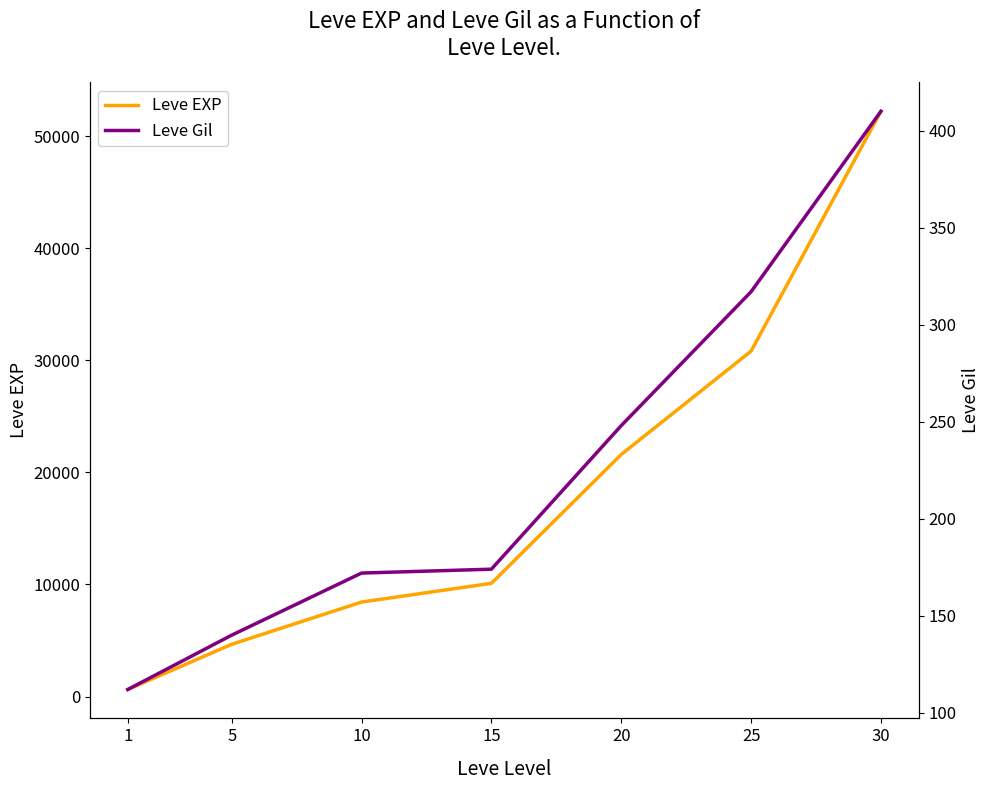

At how many categories does at least one series exceed 34020?

1